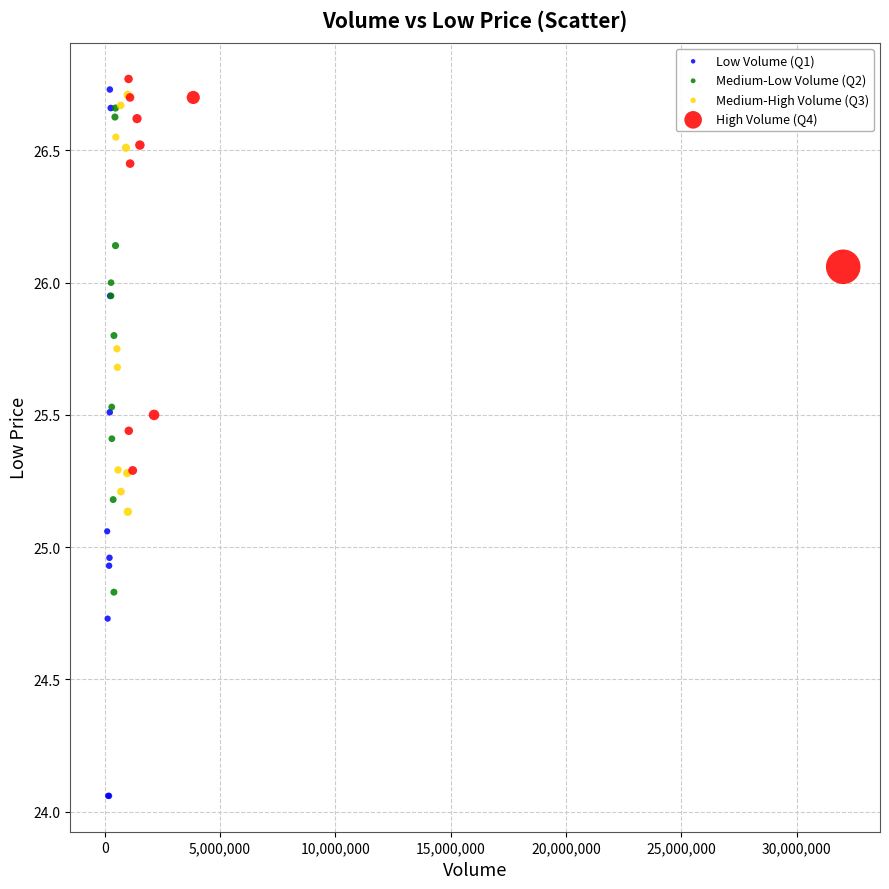

Which series has the largest Y range (max minus min)?

Low Volume (Q1)